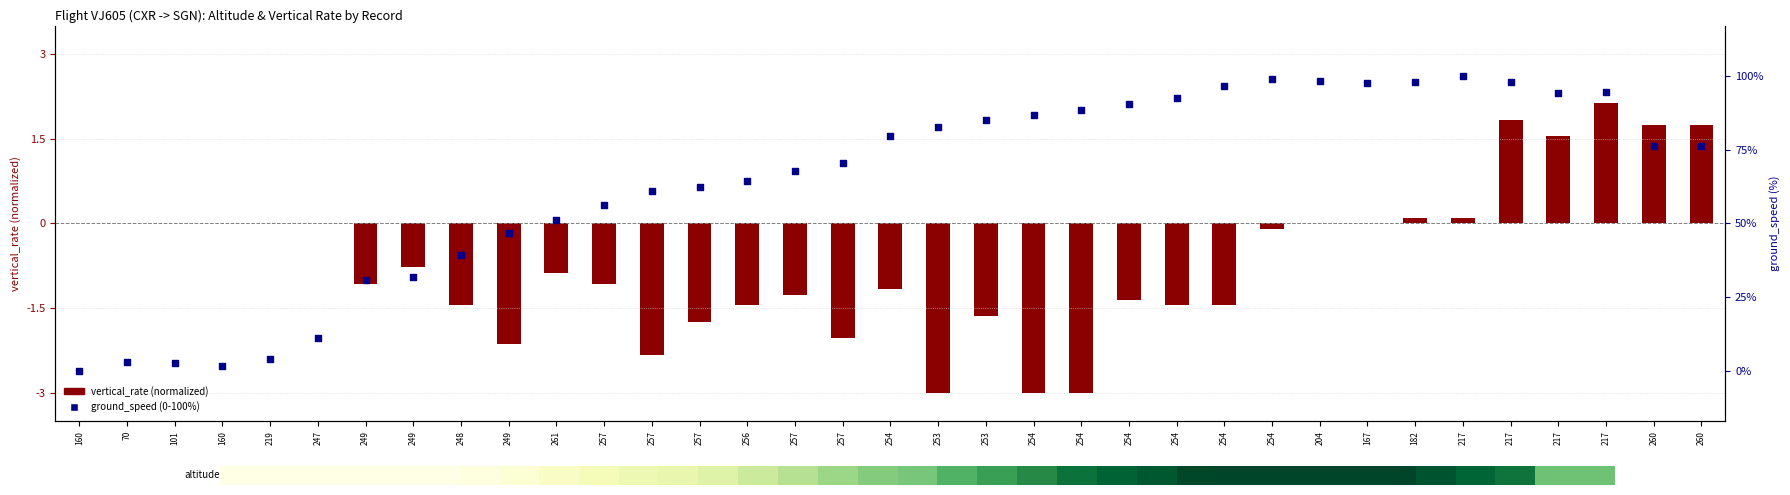

At how many categories does at least one series exceed 85?

14